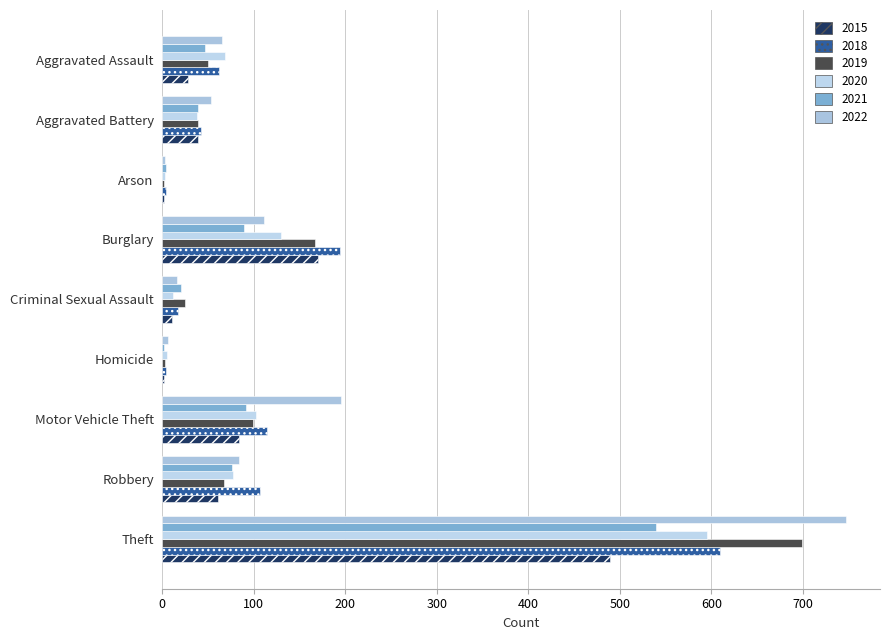

What is the approximate value of 2015 at Theft, to the nearest 5?

490